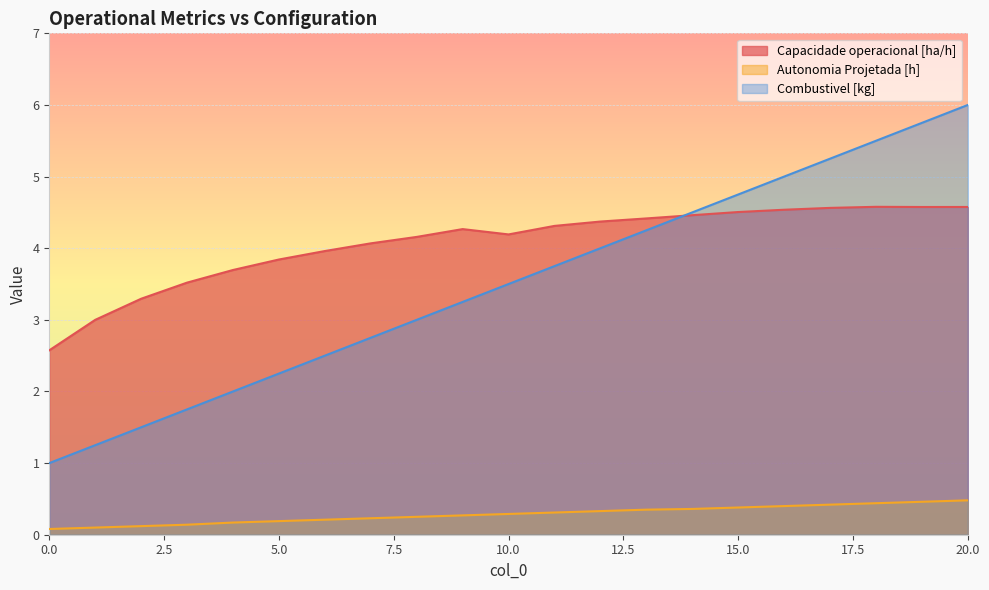

How many data points in Capacidade operacional [ha/h] are above 4?

14